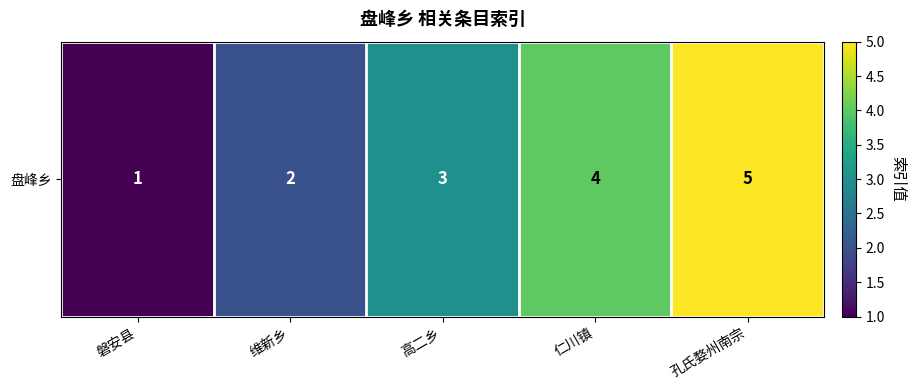

Is it true that the value at 高二乡 is 3?

True